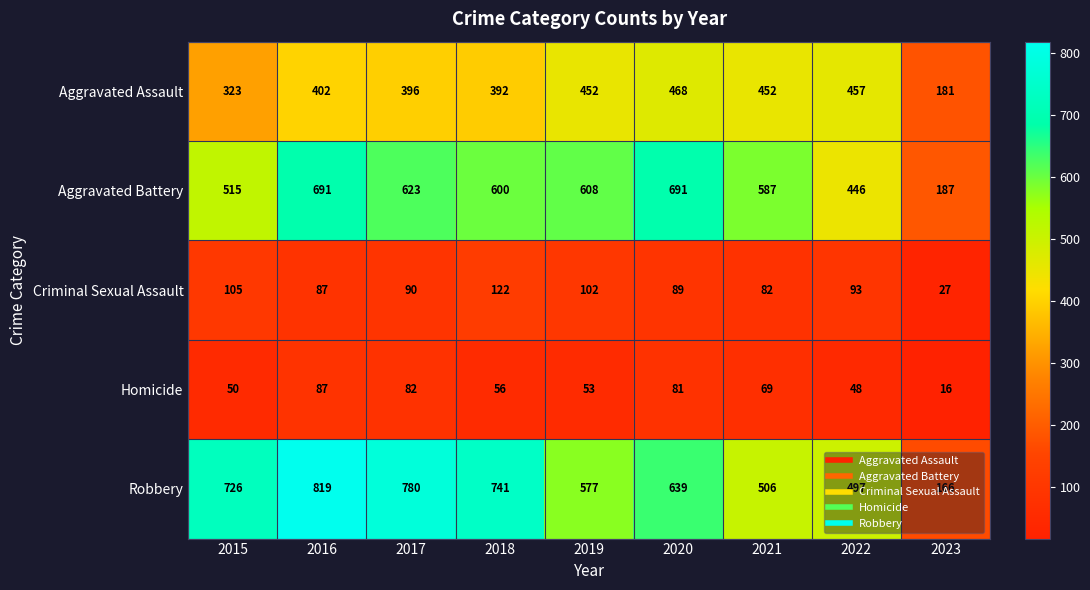

What is the sum of all Robbery values?

5451